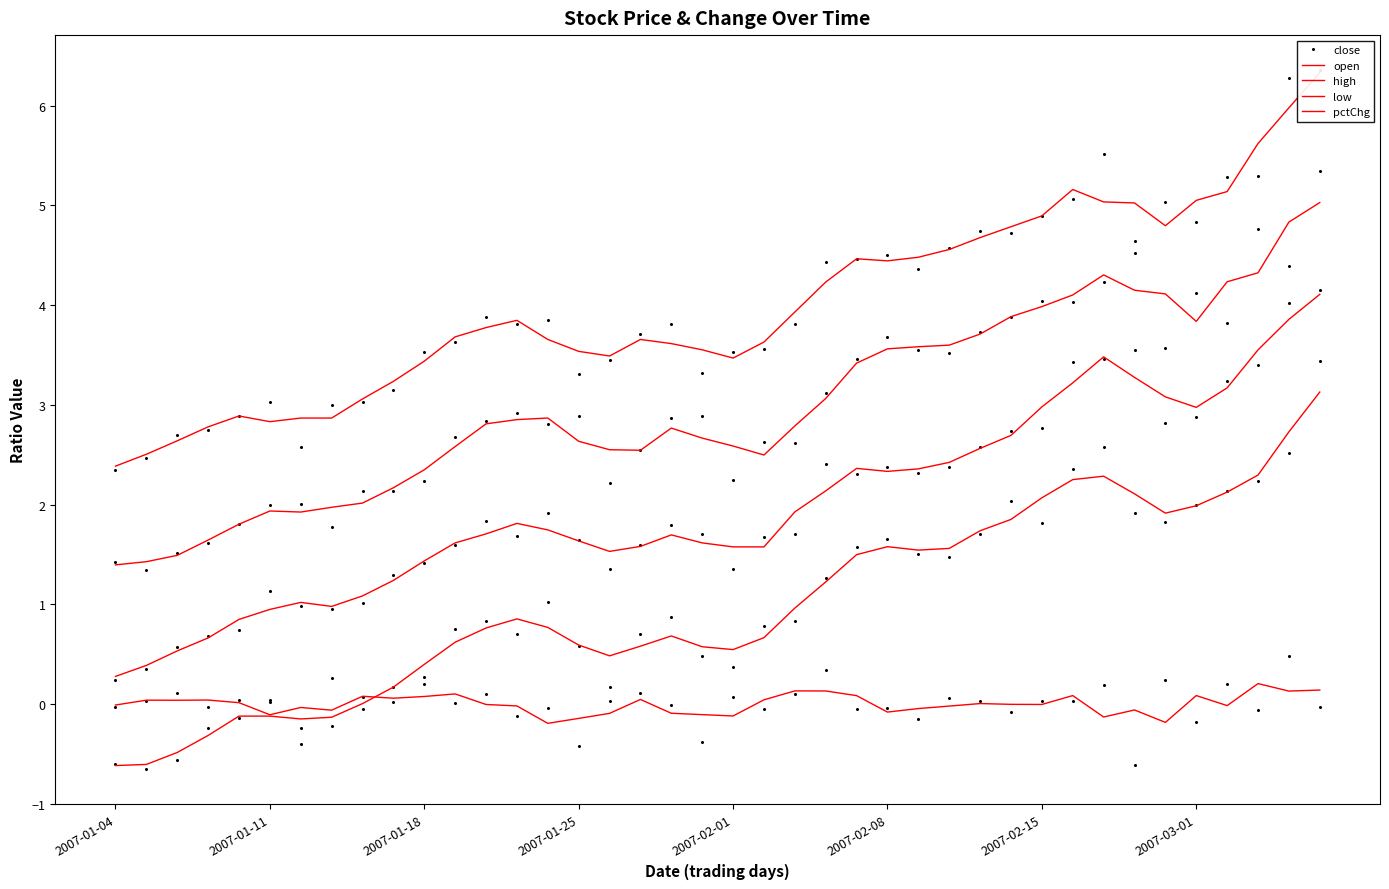

What is the difference between the maximum and second lowest values in the close series?

3.8